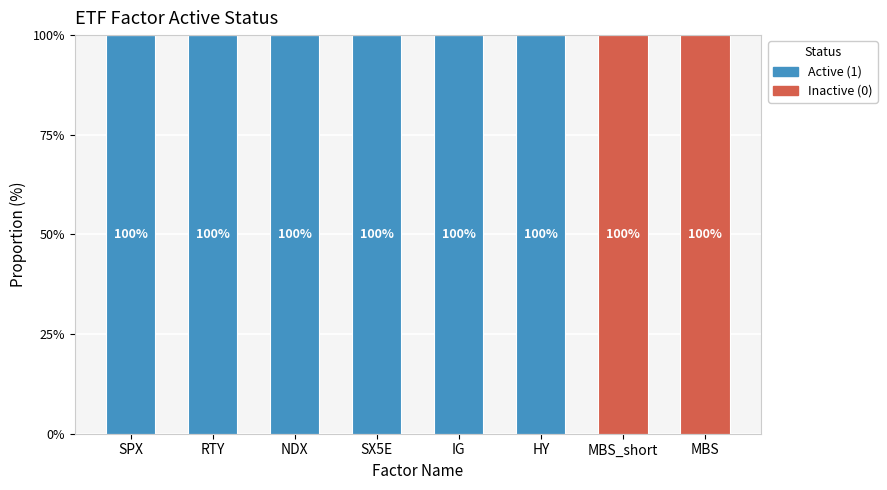

Reading right to left, transcribe the values for Active.

MBS=0	MBS_short=0	HY=100	IG=100	SX5E=100	NDX=100	RTY=100	SPX=100